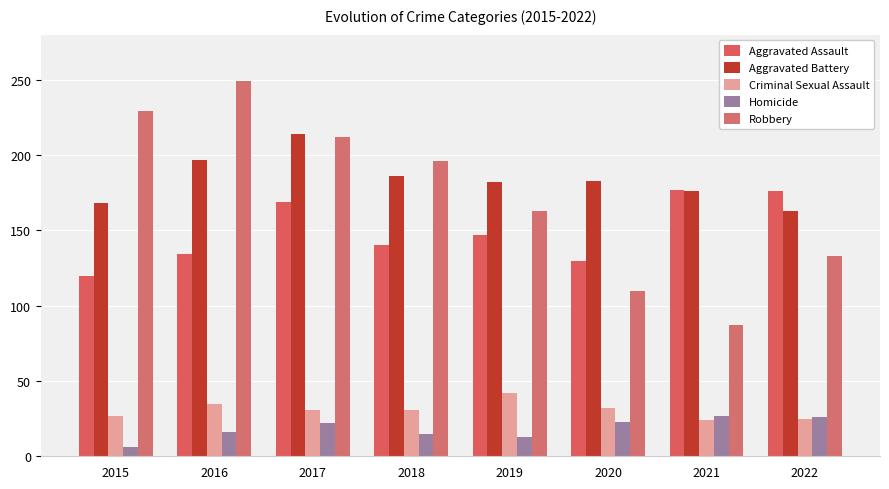

The Aggravated Battery series shows 335 at 2016. True or false?

False